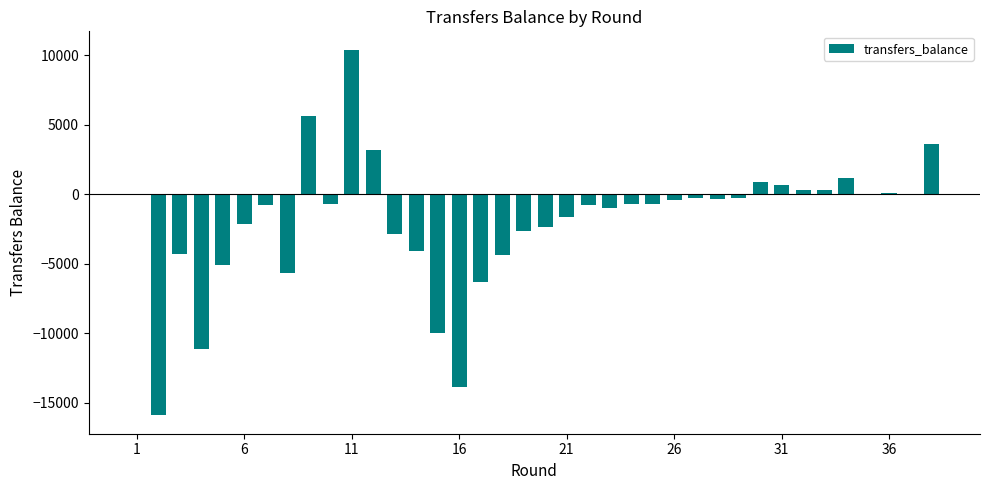

What is the sum of all values?

-72184